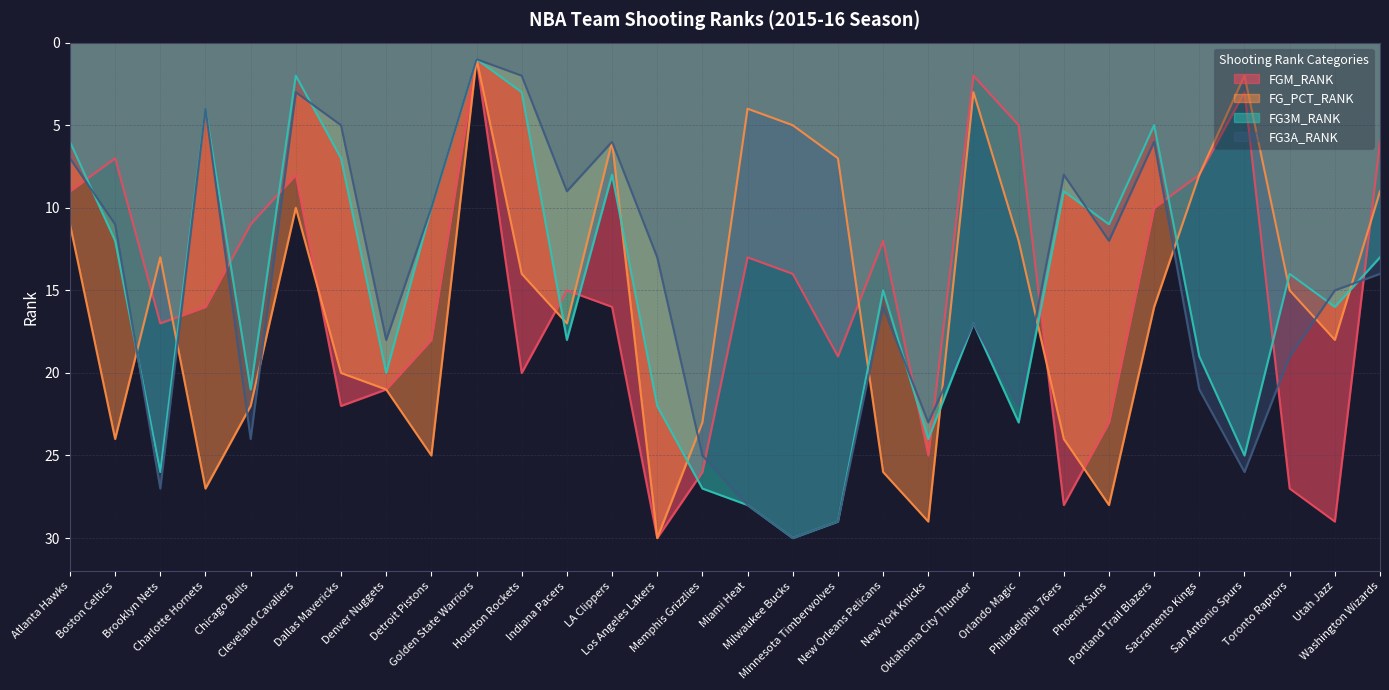

Where do FG3M_RANK and FGM_RANK first cross each other?

Atlanta Hawks and Boston Celtics